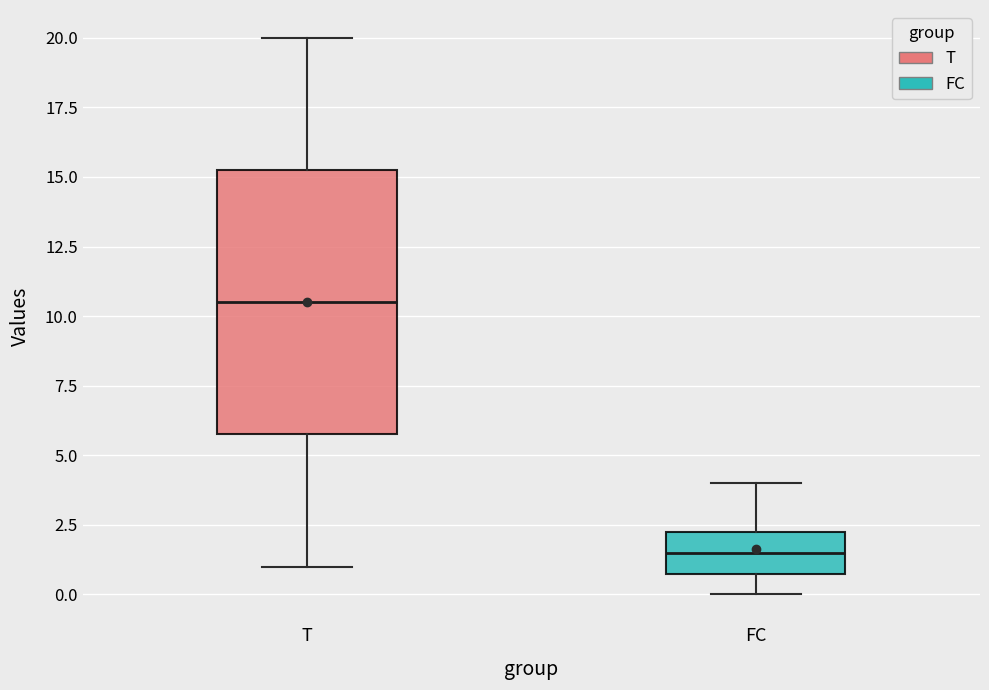

Which box is the tallest, from its lower edge to its upper edge?

T